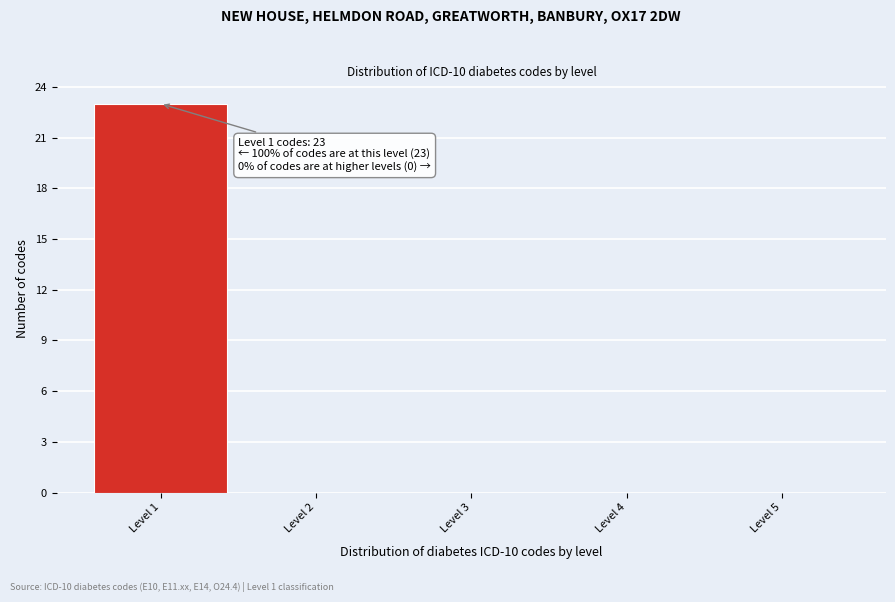

Over which range of the x-axis is the bar tallest?

0.5 to 1.5